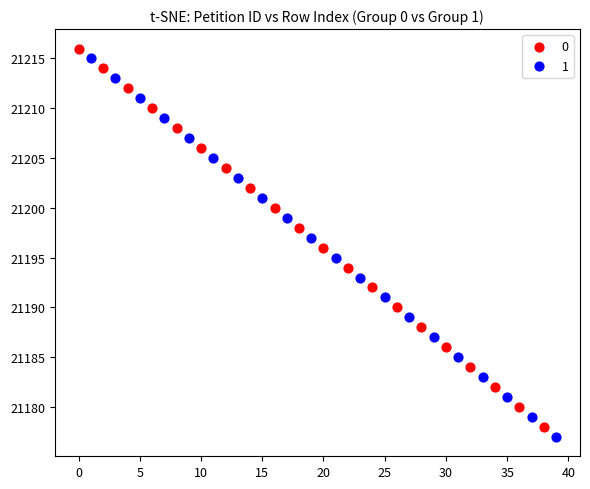

Which series reaches the minimum Y coordinate?

1